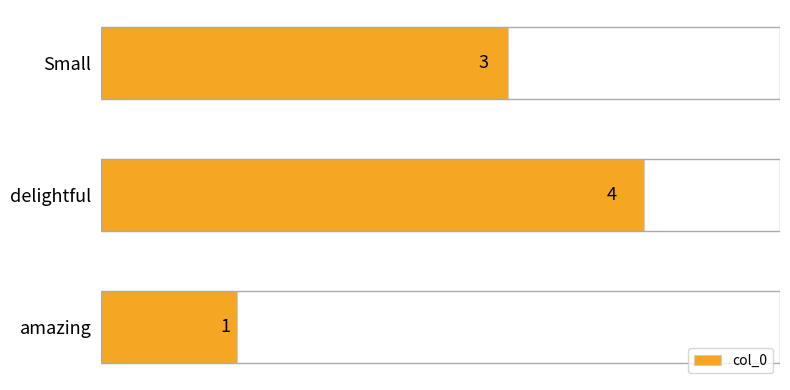

True or false: the data shows 1 at amazing.

True